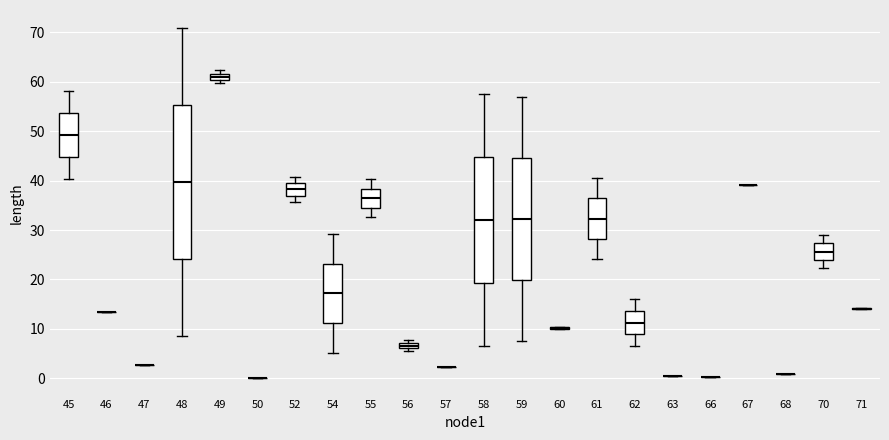

Where is the upper edge of the box at x = 58 on the y-axis? The values are not printed on the chart, so give them approximately, as read against the axis.

45